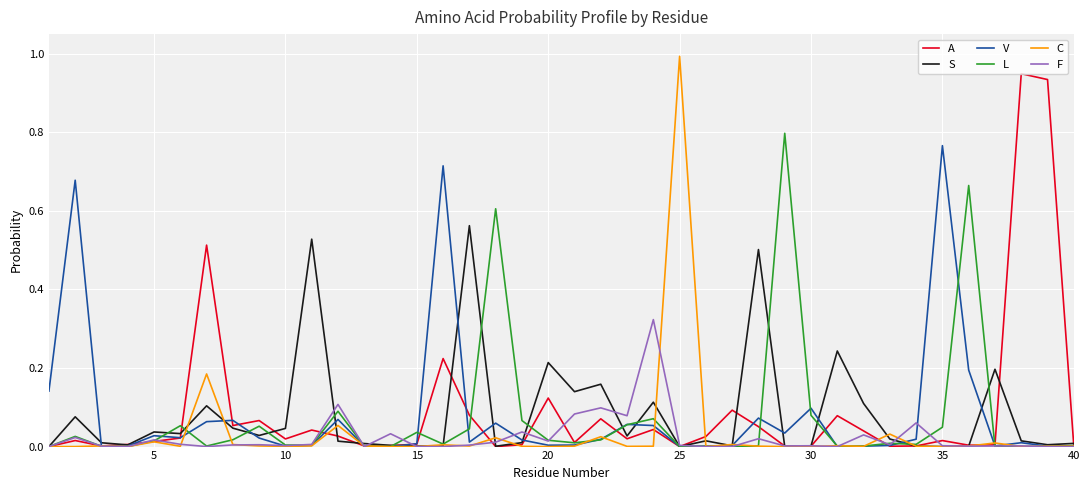

Which series has the widest spread of values?

C